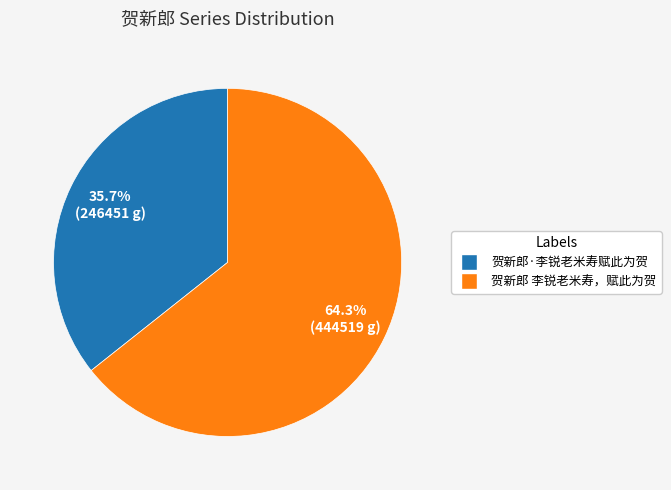

True or false: 贺新郎 李锐老米寿，赋此为贺 accounts for 64% of the total.

True